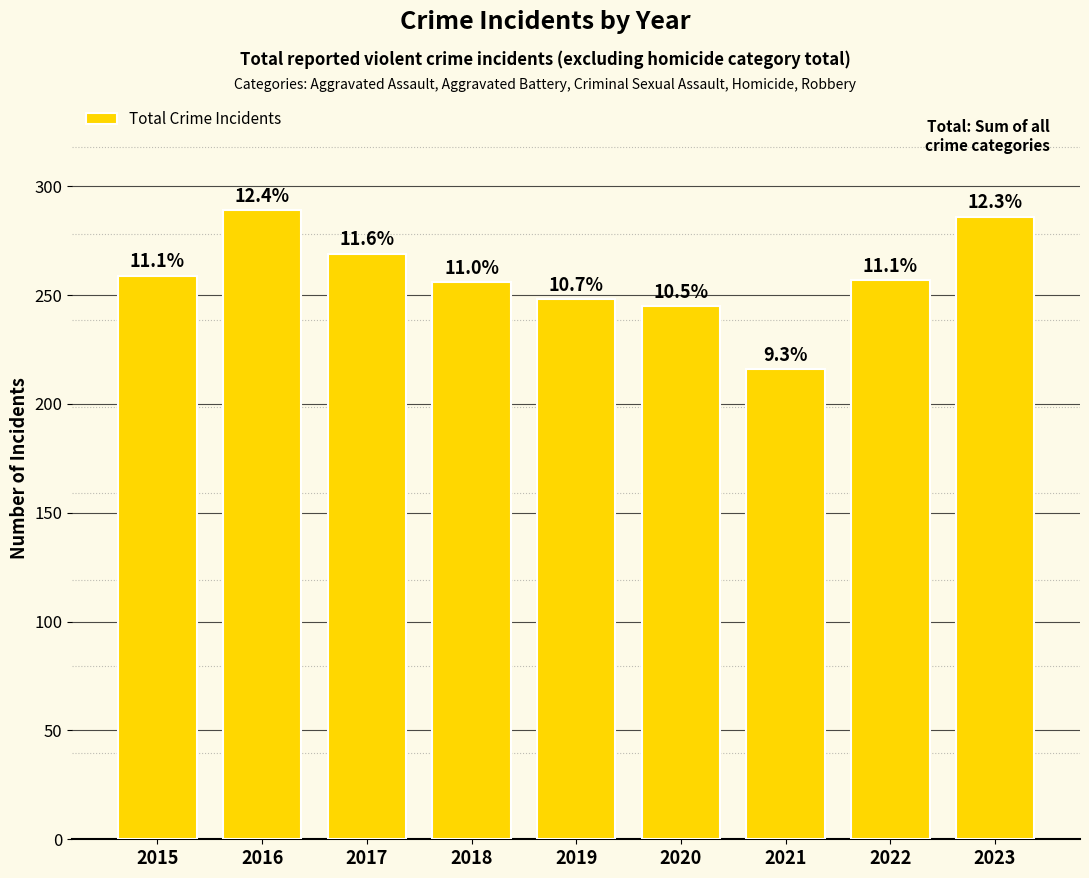

How many bars are there in total?

9